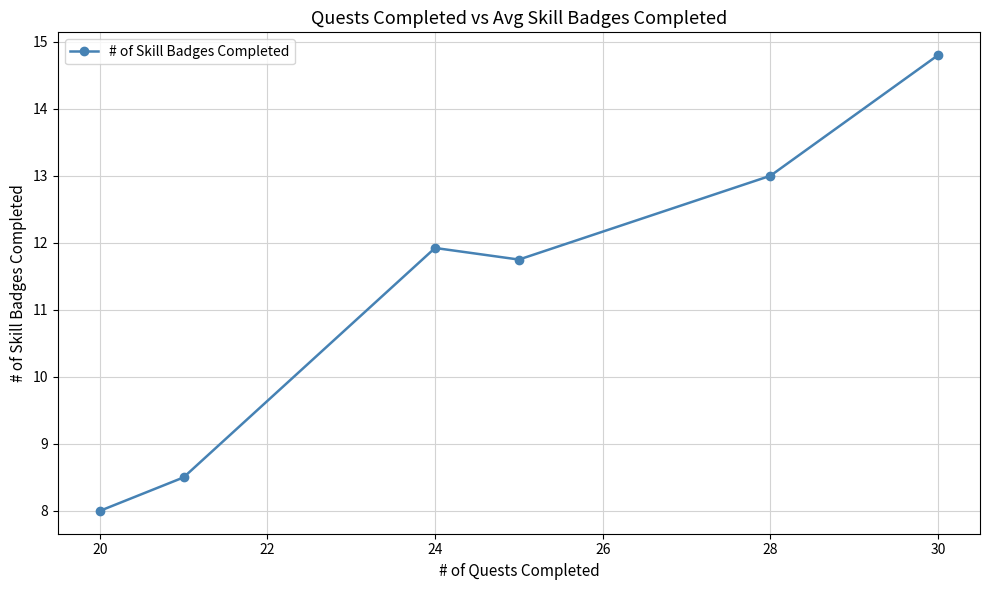

What is the minimum value shown in the chart?

8.0